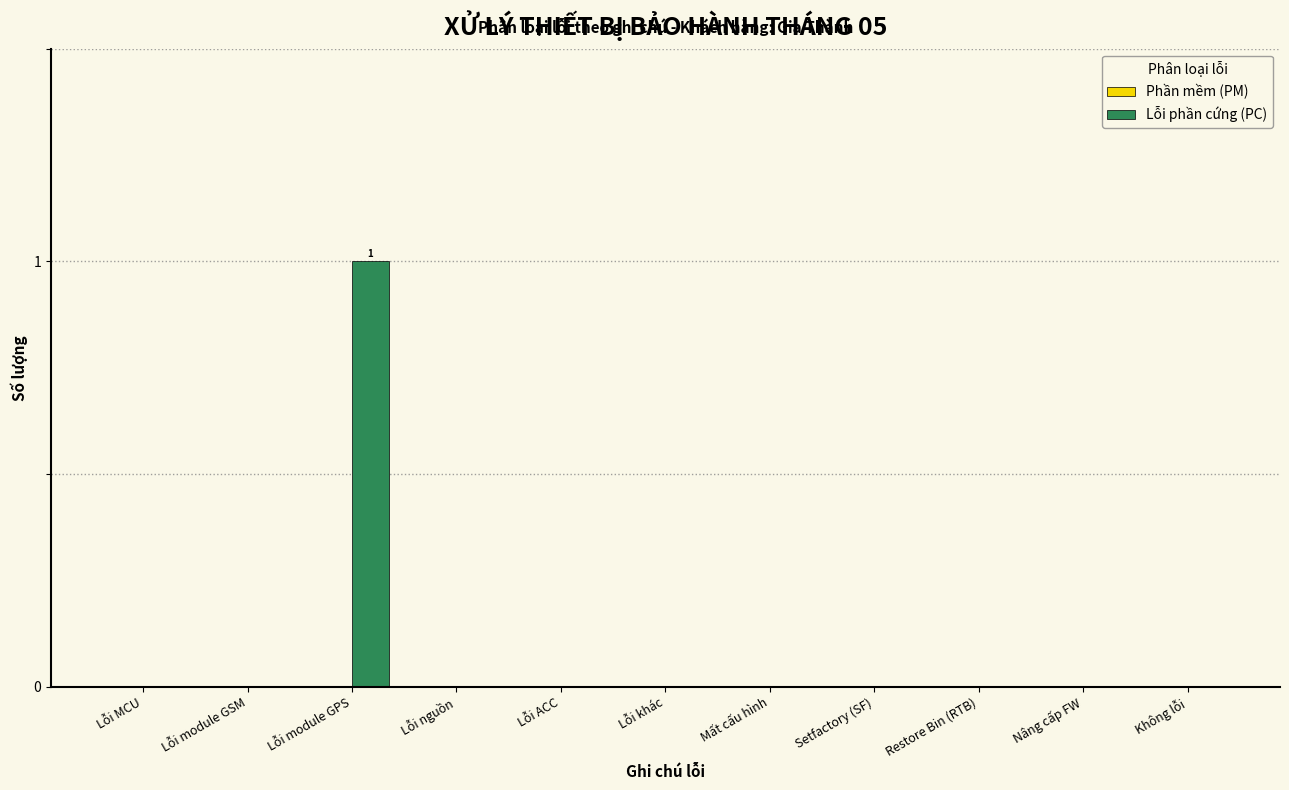

Reading right to left, what are all the values shown in this chart?

Không lỗi=0	Nâng cấp FW=0	Restore Bin (RTB)=0	Setfactory (SF)=0	Mất cấu hình=0	Lỗi khác=0	Lỗi ACC=0	Lỗi nguồn=0	Lỗi module GPS=1	Lỗi module GSM=0	Lỗi MCU=0